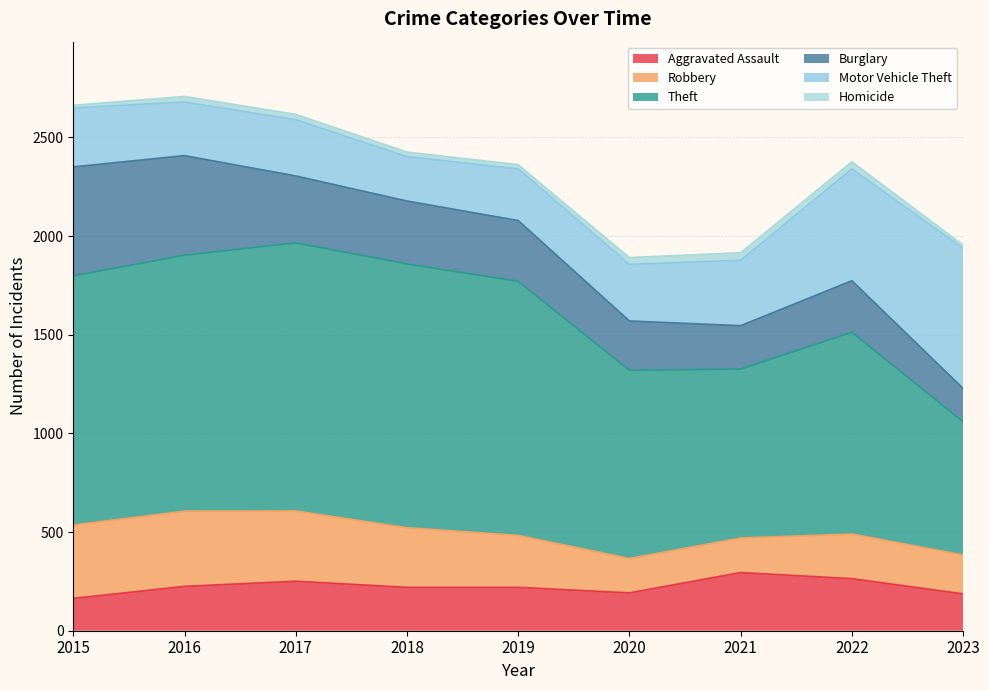

How many lines are shown in the chart?

6